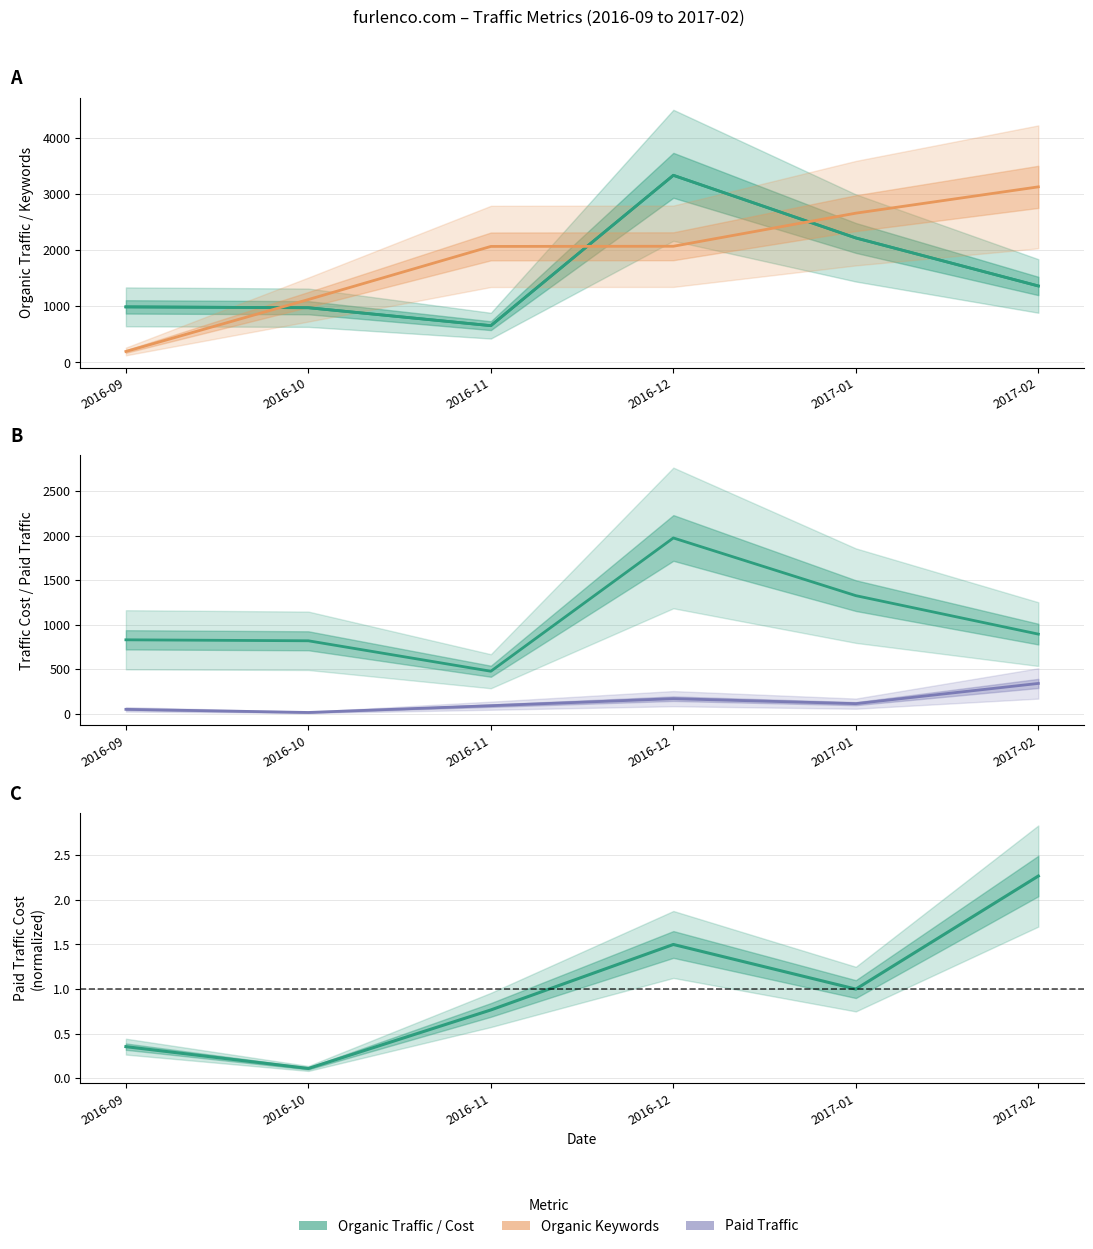

What is the sum of the Paid Traffic Cost (norm) values at 2016-11 and 2017-01?

1.8